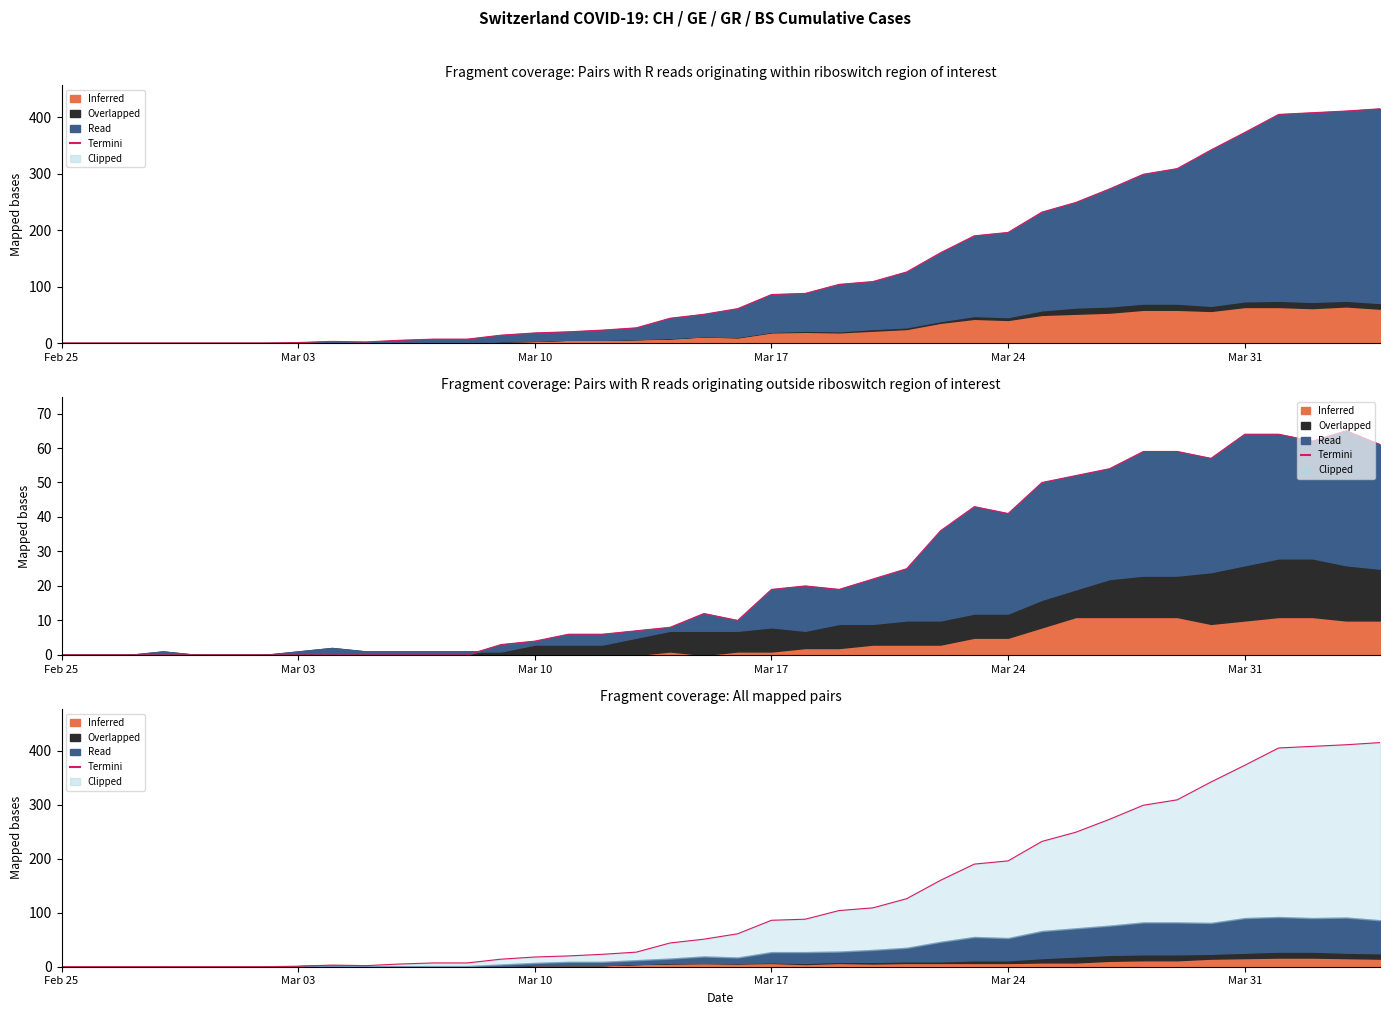

Reading left to right, what are all the values shown in this chart?

0	0	0	0	0	0	0	1	3	2	5	7	7	14	18	20	23	27	44	51	61	86	88	104	109	126	160	190	196	232	249	273	299	309	342	373	405	408	411	415